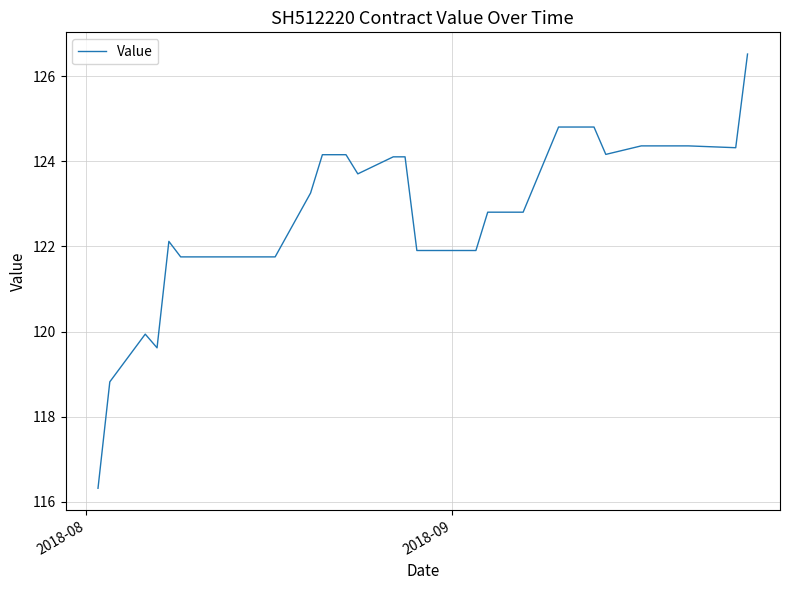

What is the minimum value shown in the chart?

116.3